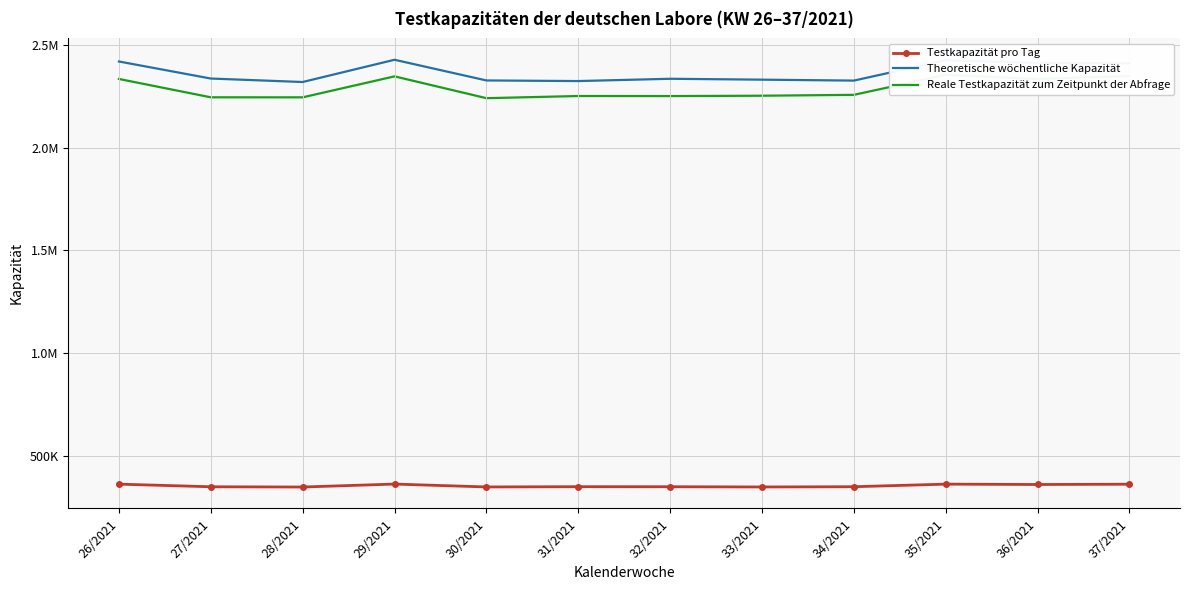

Reading left to right, transcribe all the data shown in this chart.

Testkapazität pro Tag: 361107	348233	347043	361435	347383	348687	348443	347307	348487	361113	359337	360701
Theoretische wöchentliche Kapazität: 2420715	2337627	2320717	2429121	2328317	2325345	2336487	2332167	2327587	2426855	2413437	2411775
Reale Testkapazität zum Zeitpunkt der Abfrage: 2335619	2246181	2246051	2348243	2241949	2252467	2252209	2253909	2258159	2355657	2335449	2350187